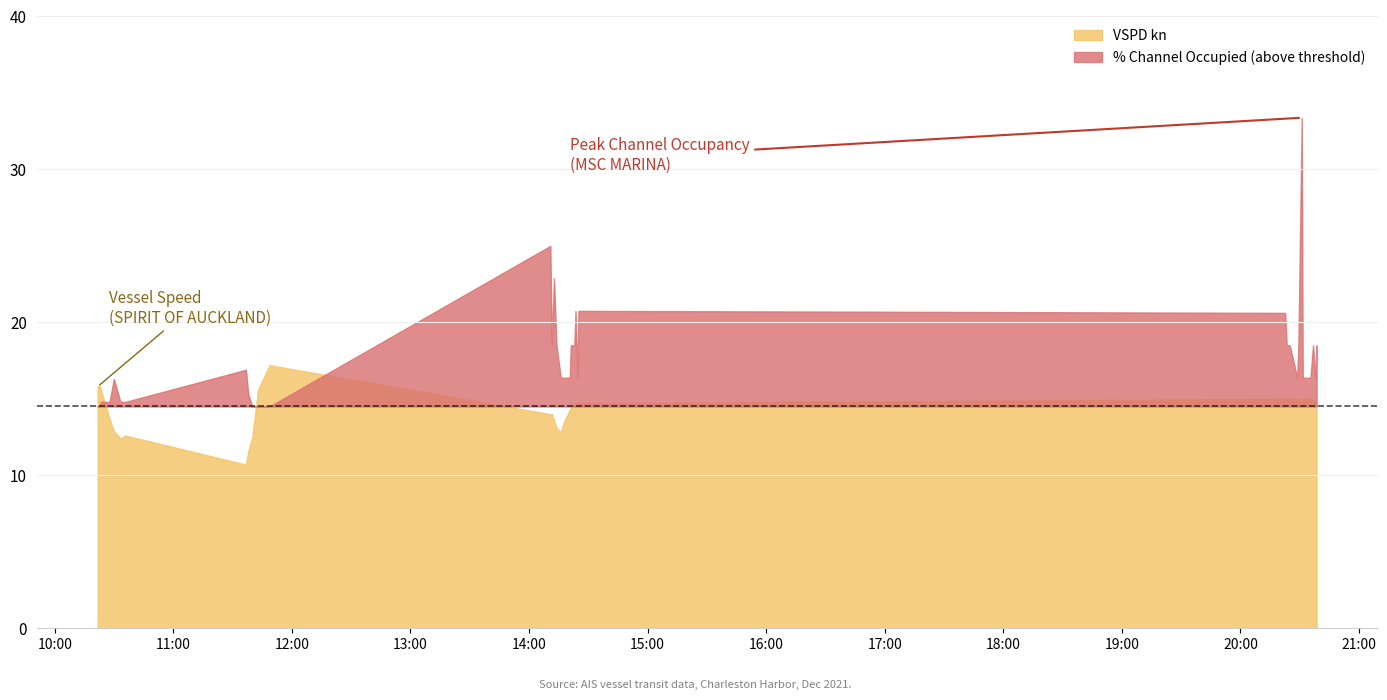

What is the sum of the VSPD kn values at 30 and 0?

30.8